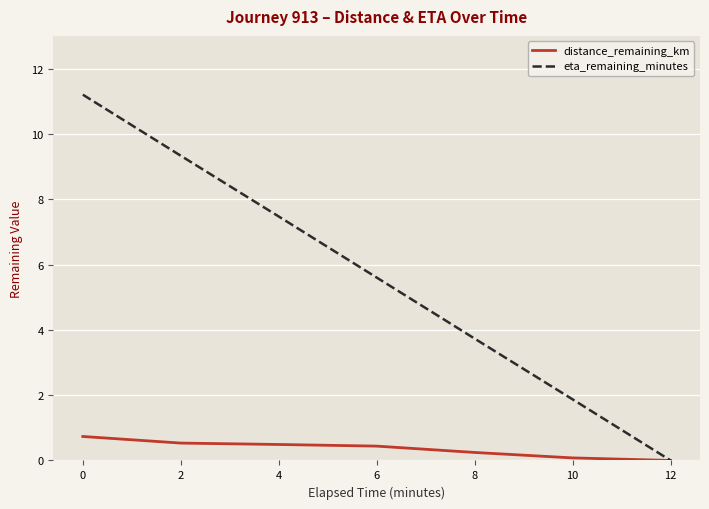

True or false: distance_remaining_km has a value of 0.5 at 4.

True